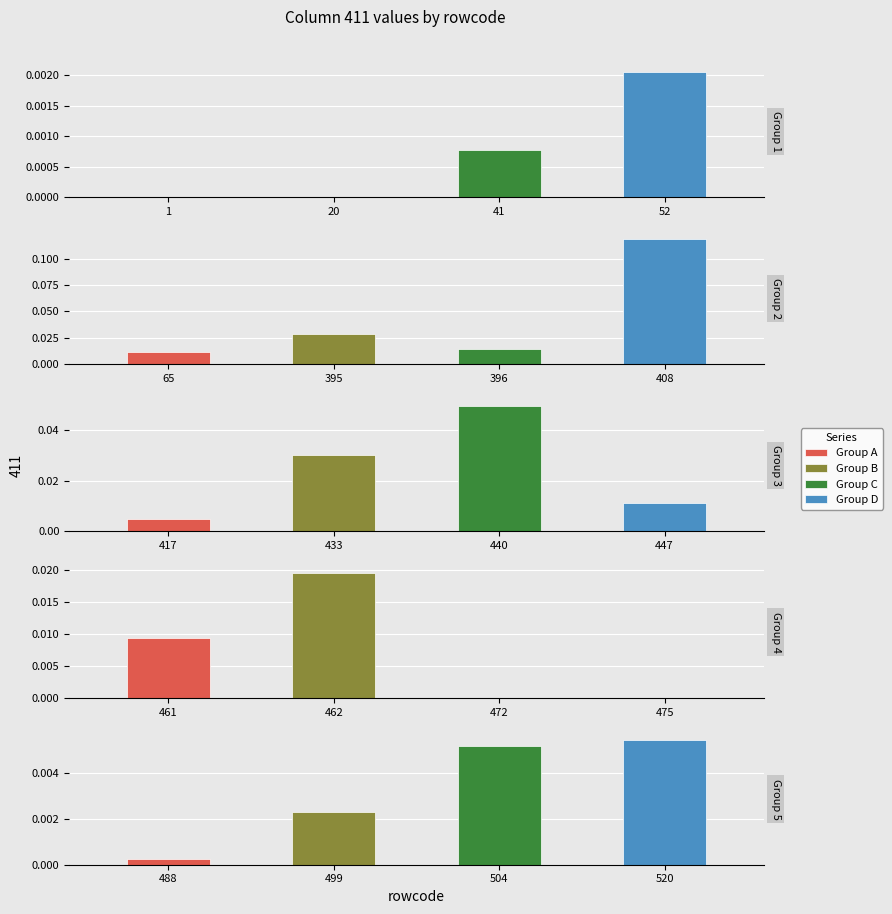

Which category has the highest value across all series?

408